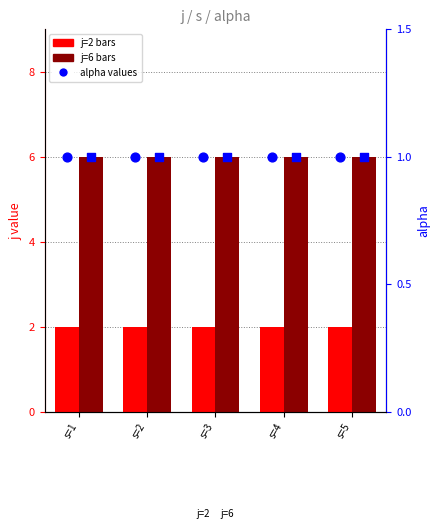

Which series has the largest total across all categories?

j=6